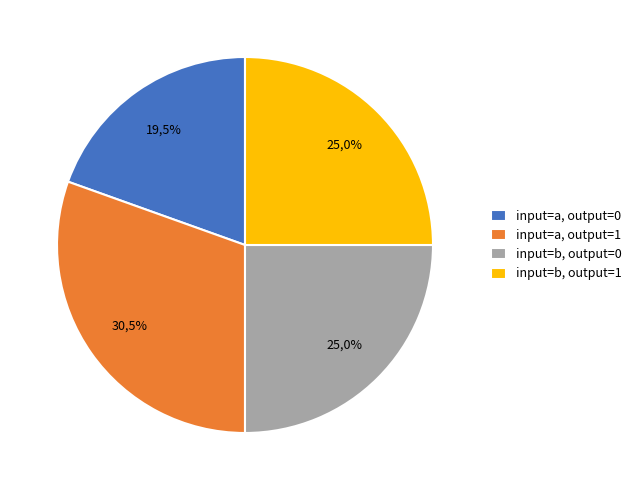

True or false: output=0, input=a accounts for 36% of the total.

False